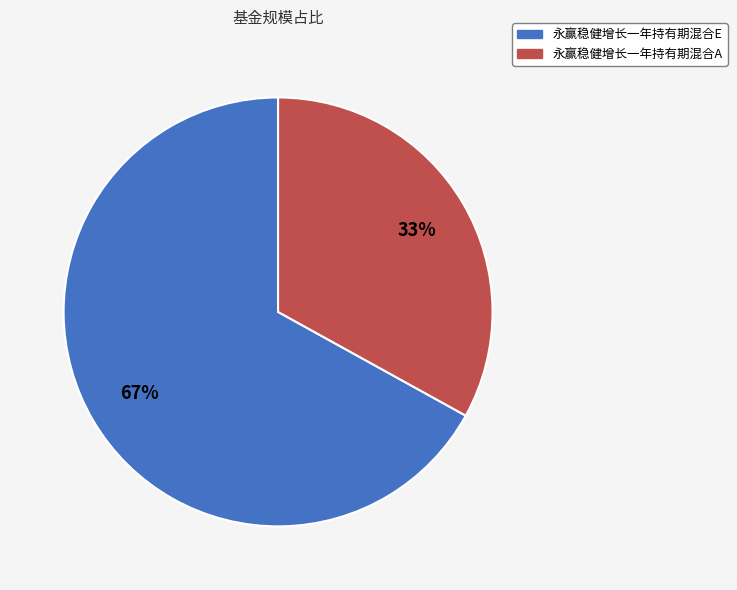

What is the ratio of the value at 永赢稳健增长一年持有期混合E to the value at 永赢稳健增长一年持有期混合A?

2.0